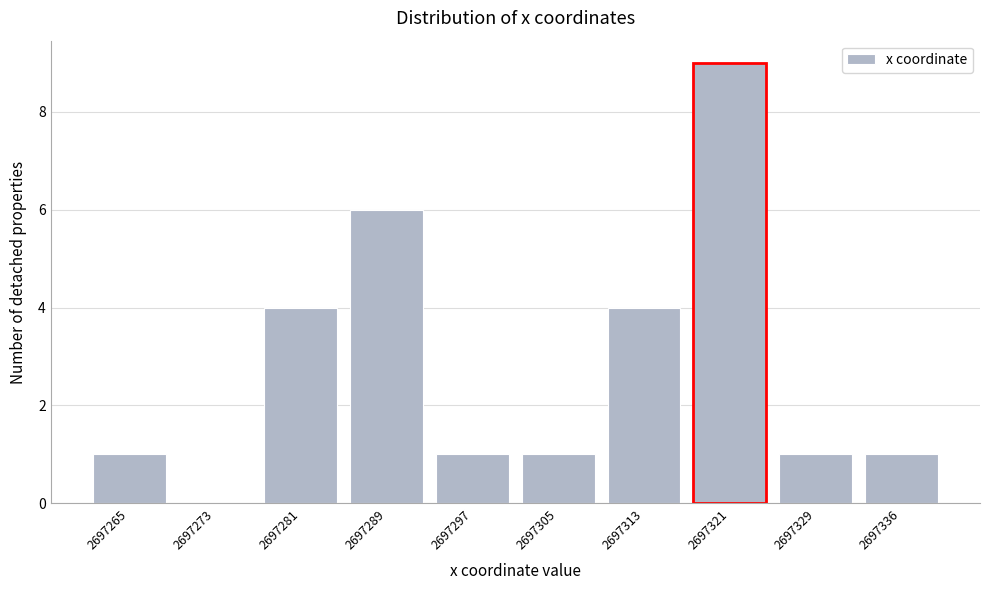

Reading left to right, extract all data points from this chart.

2697265=1	2697273=0	2697281=4	2697289=6	2697297=1	2697305=1	2697313=4	2697321=9	2697329=1	2697336=1